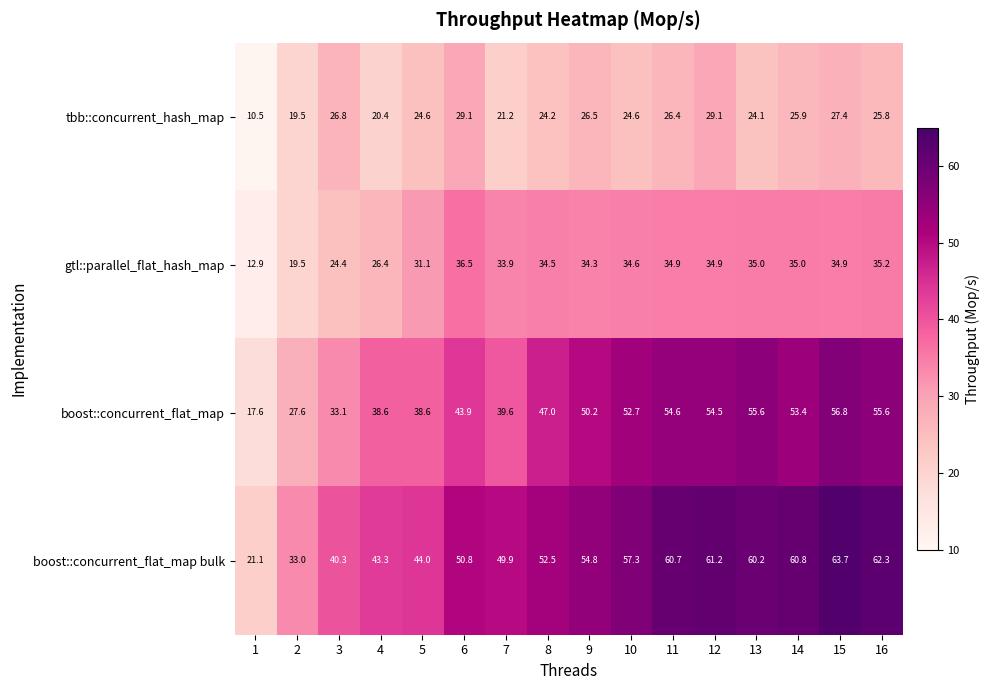

What is the sum of all tbb::concurrent_hash_map values?

386.1